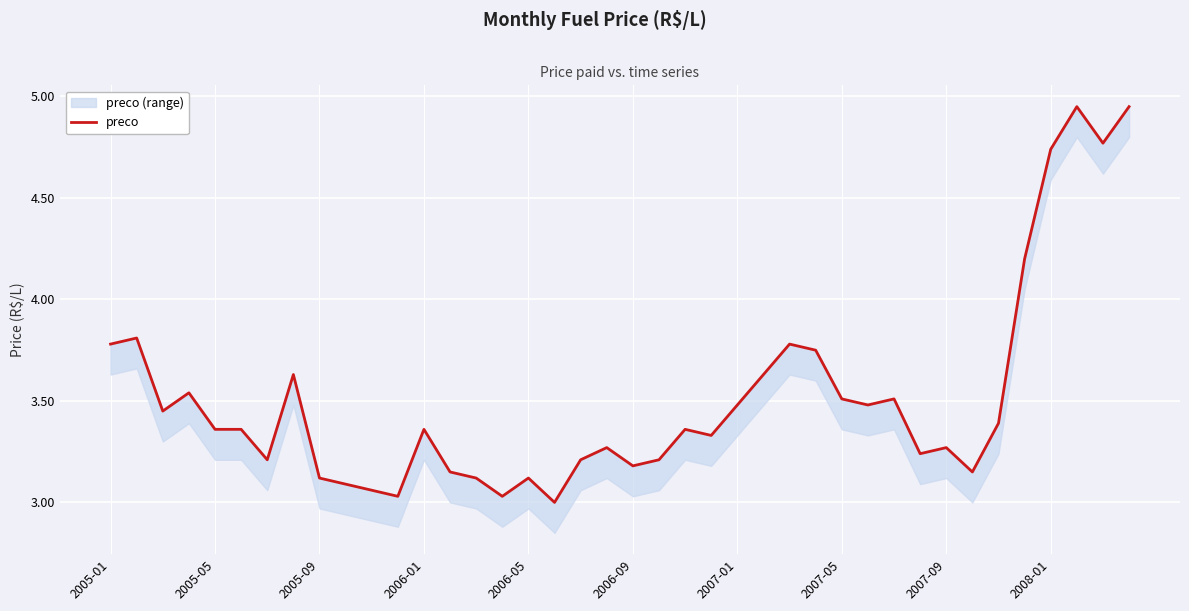

What is the minimum value shown in the chart?

3.0